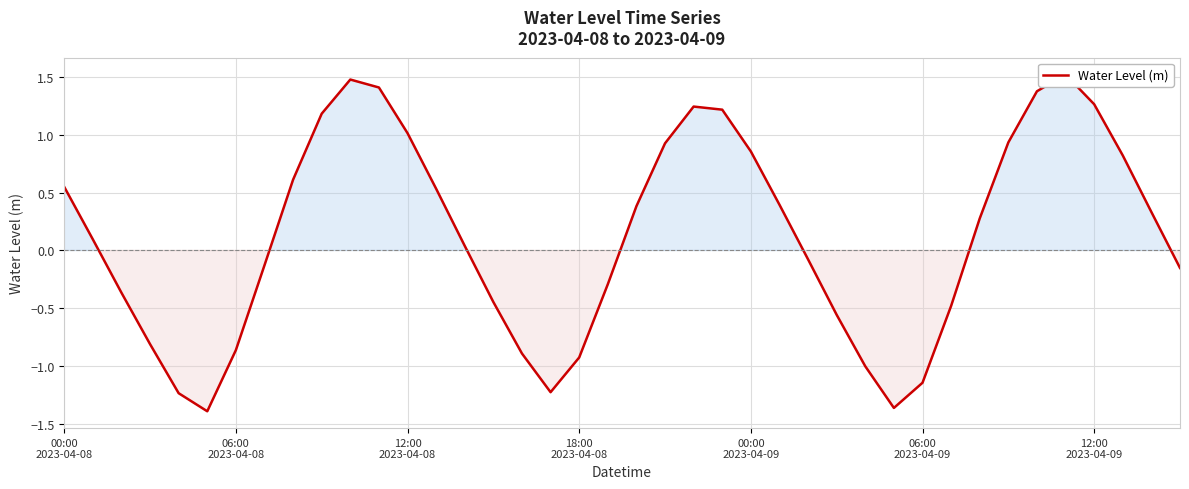

Count the number of data series in this chart.

1